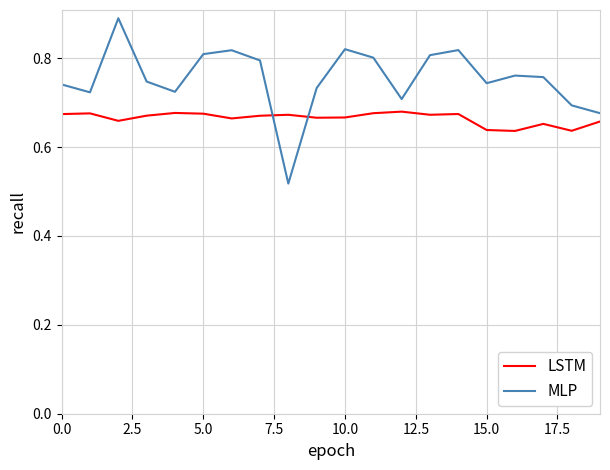

How many intersections are there between MLP and LSTM?

2